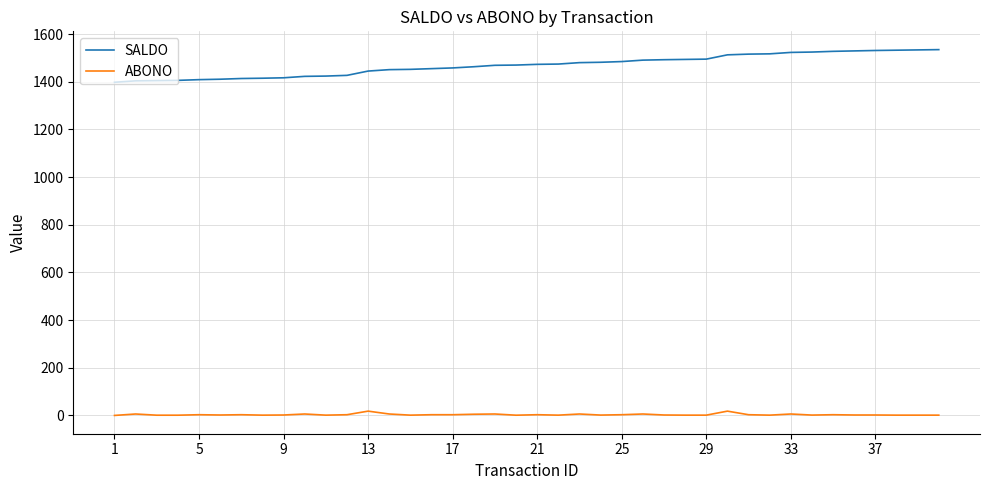

Rank the series by their average value, from lowest to highest.

ABONO, SALDO